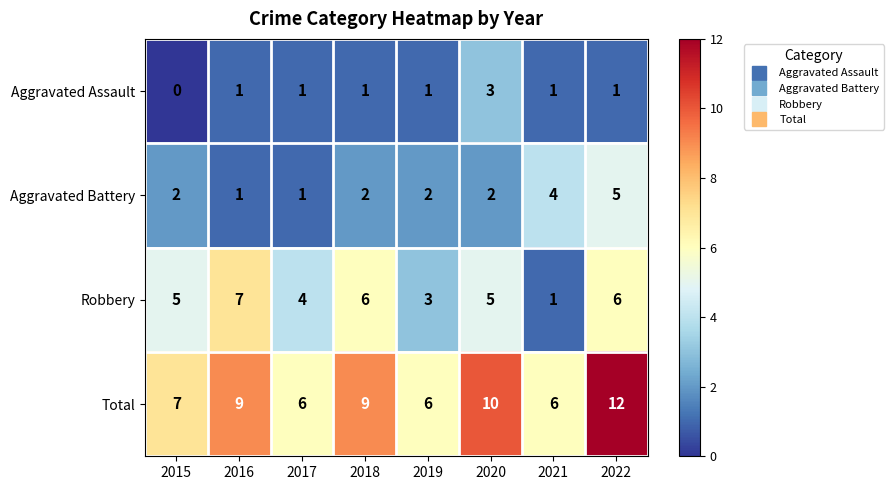

What is the sum of the Aggravated Battery values at 2020 and 2015?

4